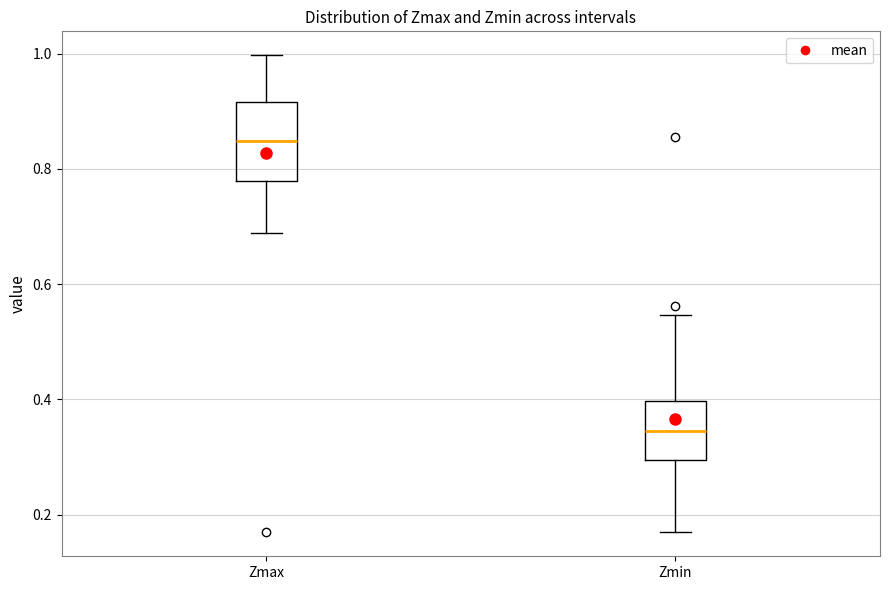

Reading left to right, read every box against the y-axis: the position of its median line, the range the box covers, and the ends of its whiskers. The values are not printed on the chart, so give them approximately, as read against the axis.

Zmax: median 0.84, box 0.78 to 0.92, whiskers 0.68 to 1.00
Zmin: median 0.34, box 0.30 to 0.40, whiskers 0.16 to 0.54